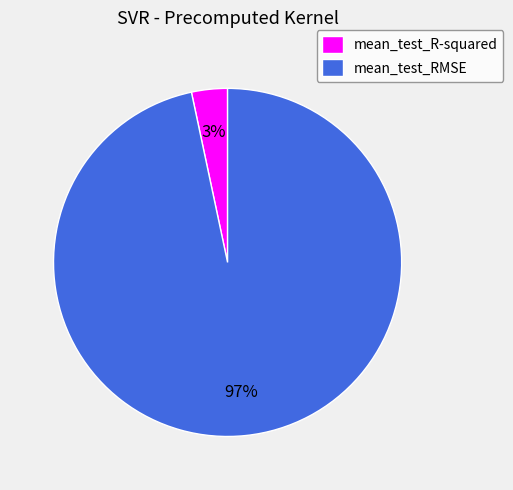

How many slices are in this pie chart?

2